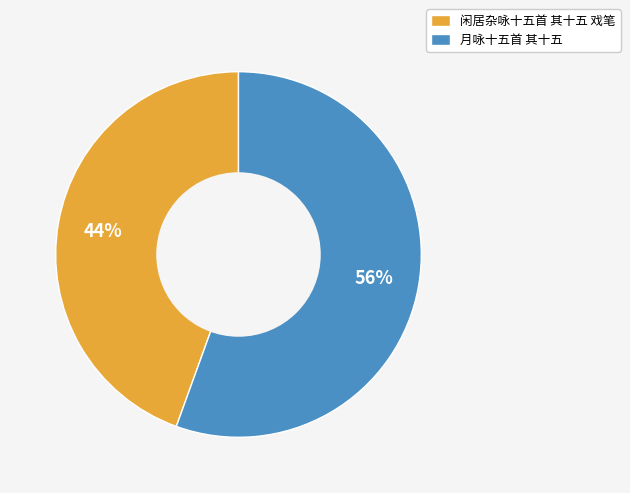

Is it true that 月咏十五首 其十五 is 66% of the pie?

False